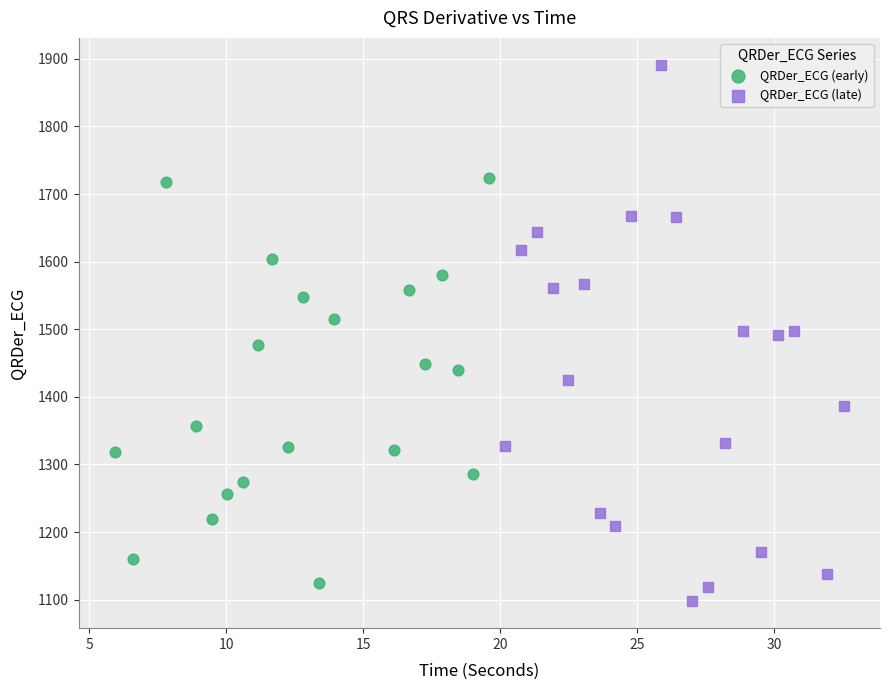

Which series contains the highest Y value?

QRDer_ECG (late)